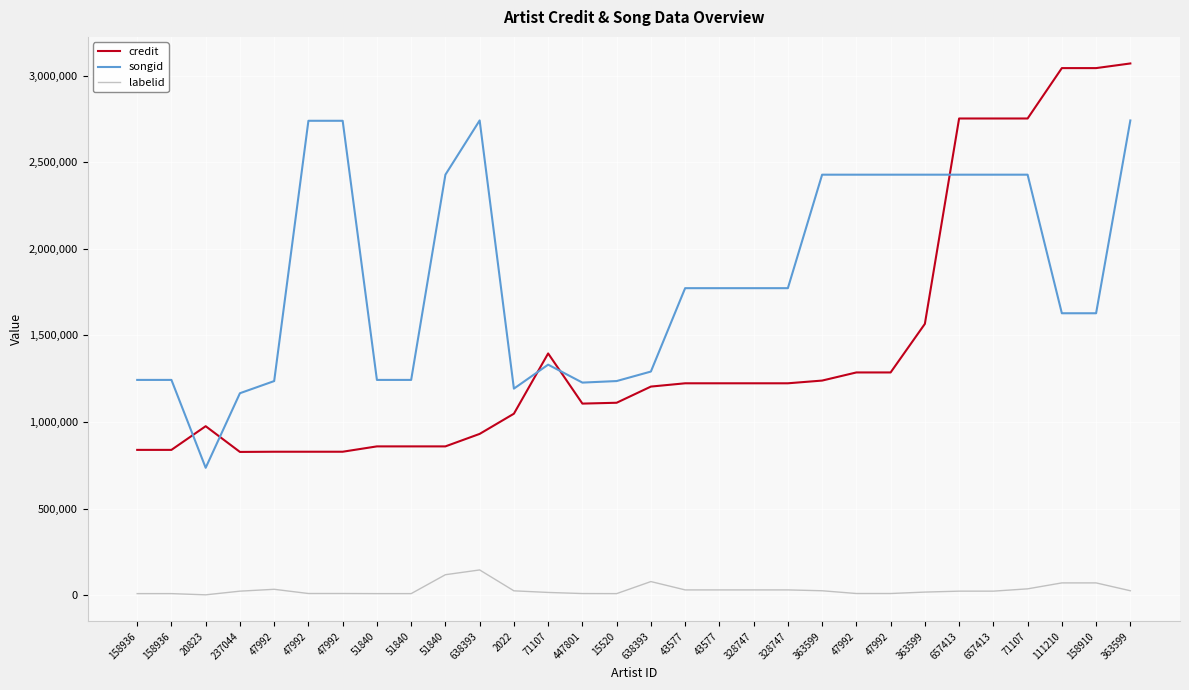

In songid, how many points are higher than both neighbors (excluding endpoints)?

6